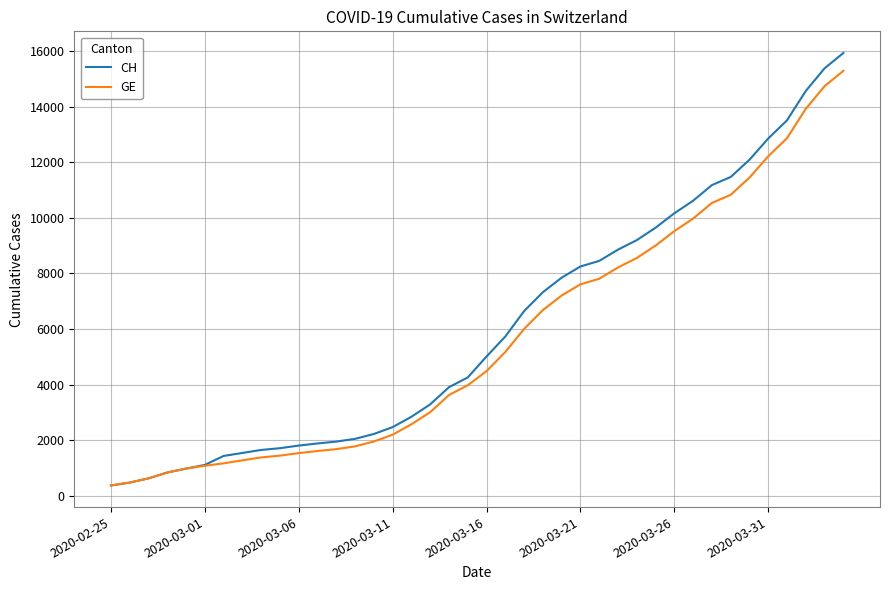

What is the lowest value of the GE series?

375